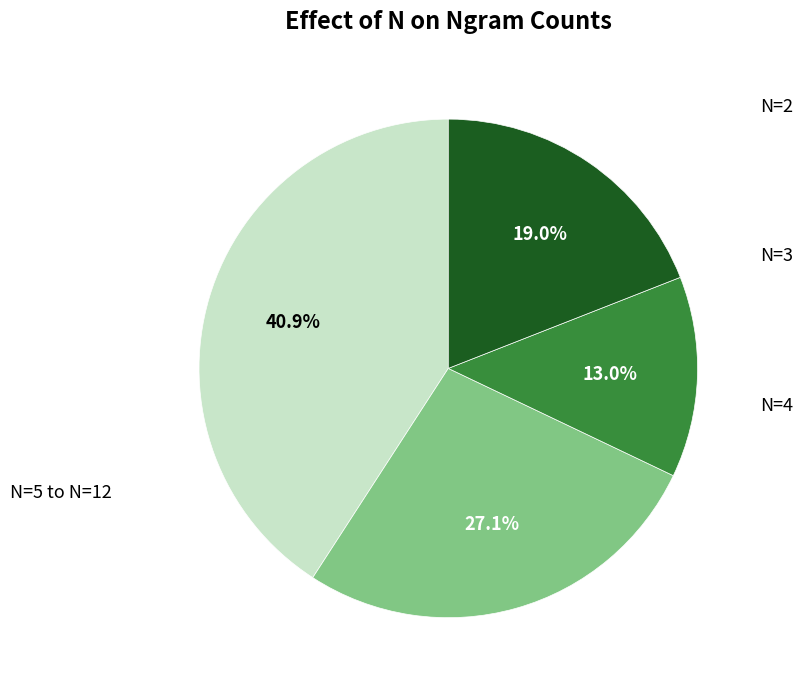

Does any single category account for the majority?

No